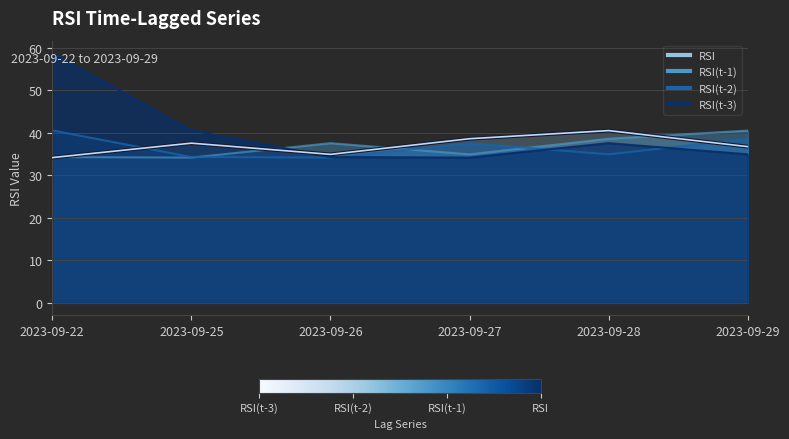

Read the RSI(t-3) value at 2023-09-25.

40.6